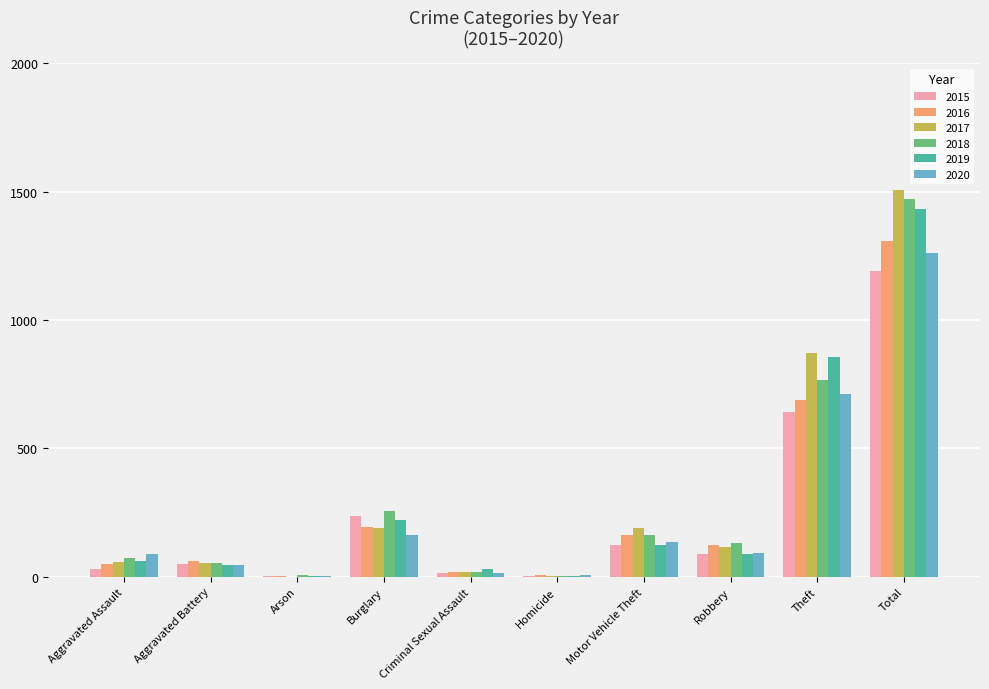

How many groups of bars are there?

10